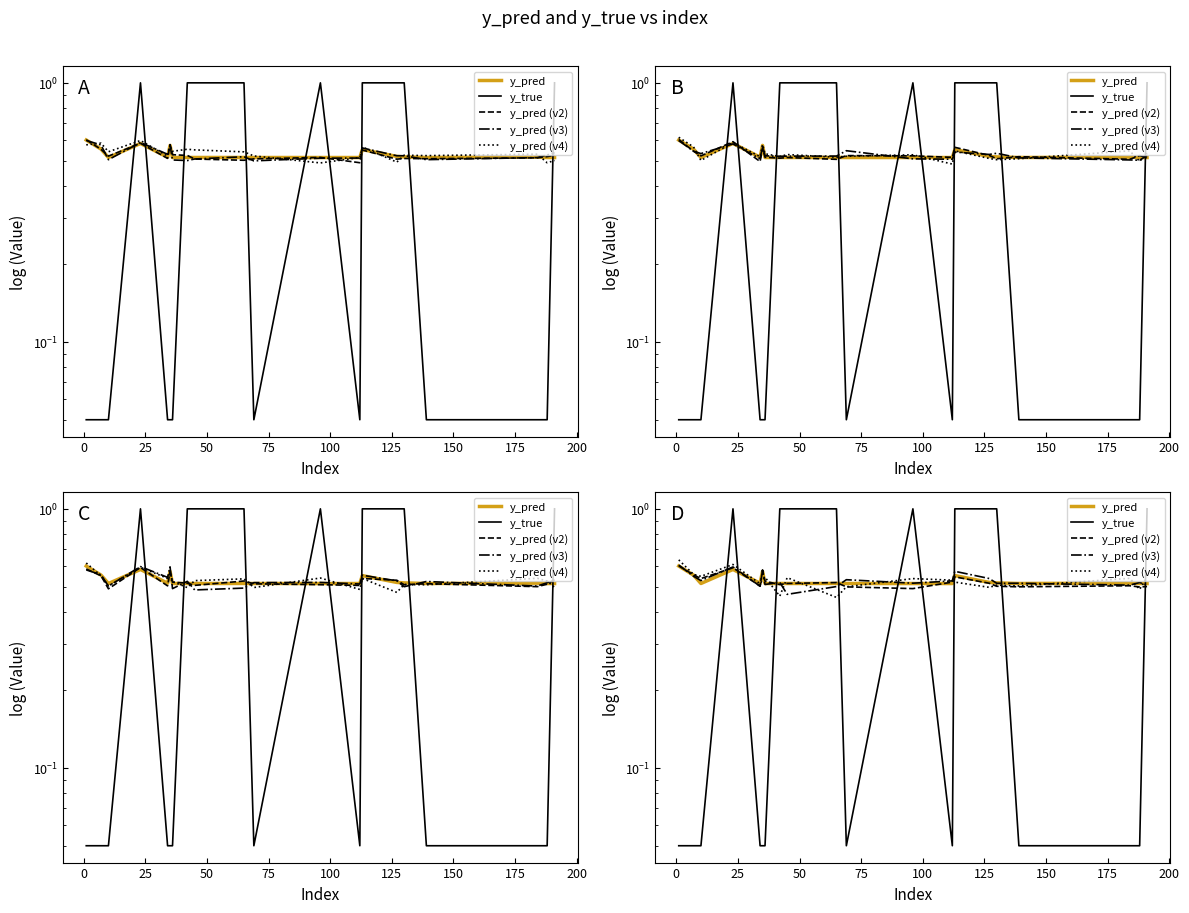

Count the number of data series in this chart.

5